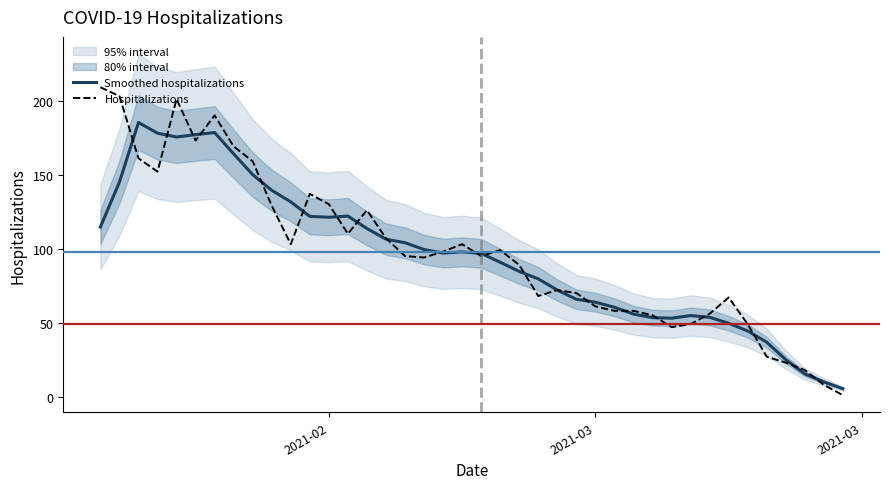

Reading left to right, transcribe all the data shown in this chart.

Smoothed hospitalizations: 114.6	145.0	185.2	178.0	175.4	177.0	178.4	164.0	150.0	139.4	131.6	121.8	121.2	122.0	113.6	106.4	104.0	99.4	97.0	97.8	96.8	90.8	84.6	79.6	72.0	65.8	63.8	60.4	55.8	53.4	53.0	54.8	53.6	49.6	44.4	36.8	25.0	15.4	10.0	5.4
Hospitalizations: 209.0	203.0	161.0	152.0	201.0	173.0	190.0	169.0	159.0	129.0	103.0	137.0	130.0	110.0	126.0	107.0	95.0	94.0	98.0	103.0	95.0	99.0	89.0	68.0	72.0	70.0	61.0	58.0	58.0	55.0	47.0	49.0	56.0	67.0	49.0	27.0	23.0	18.0	8.0	1.0